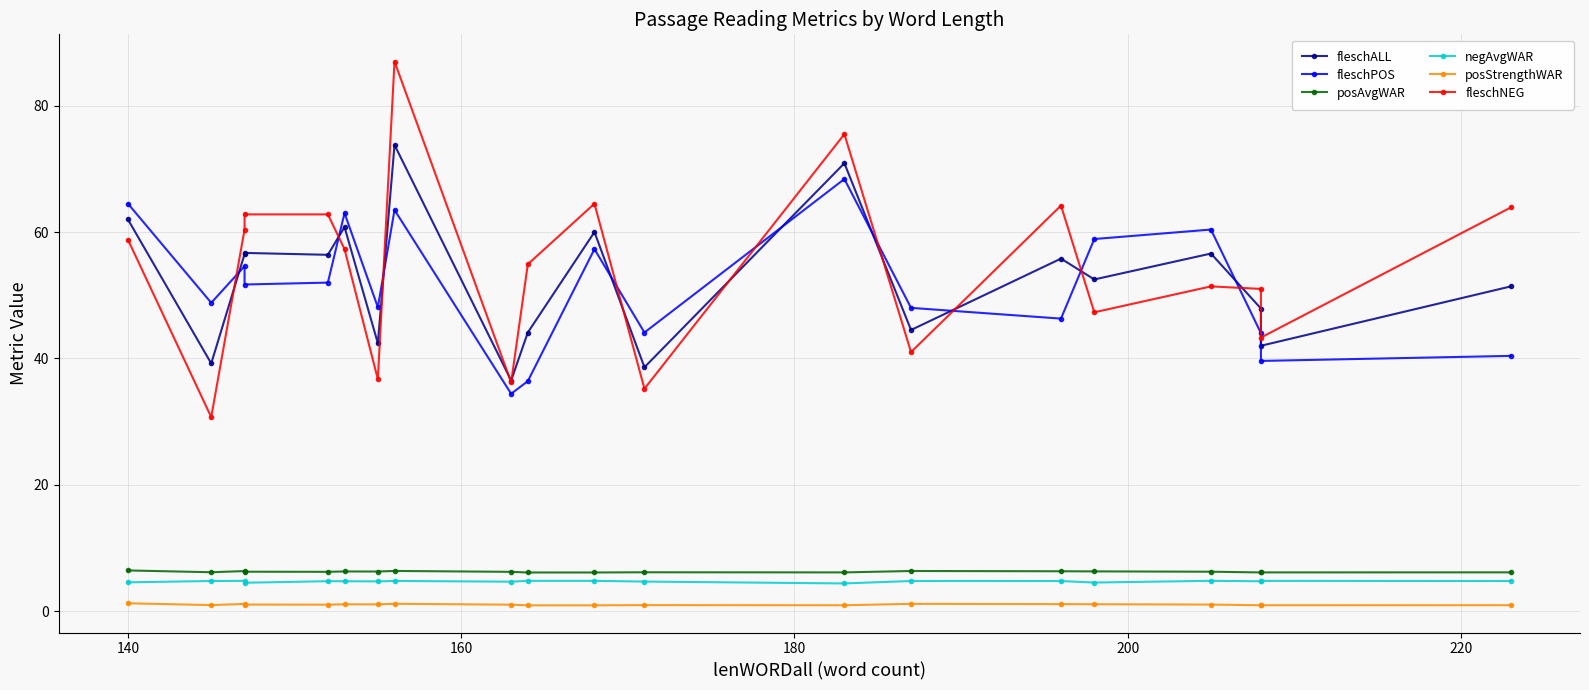

The posAvgWAR series shows 9.6 at 18. True or false?

False